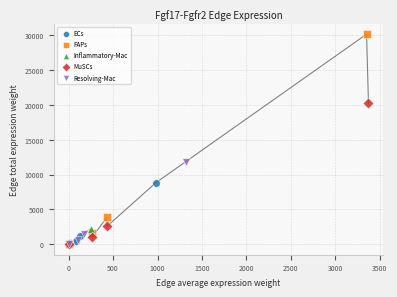

Which series has the widest spread of Y values?

FAPs